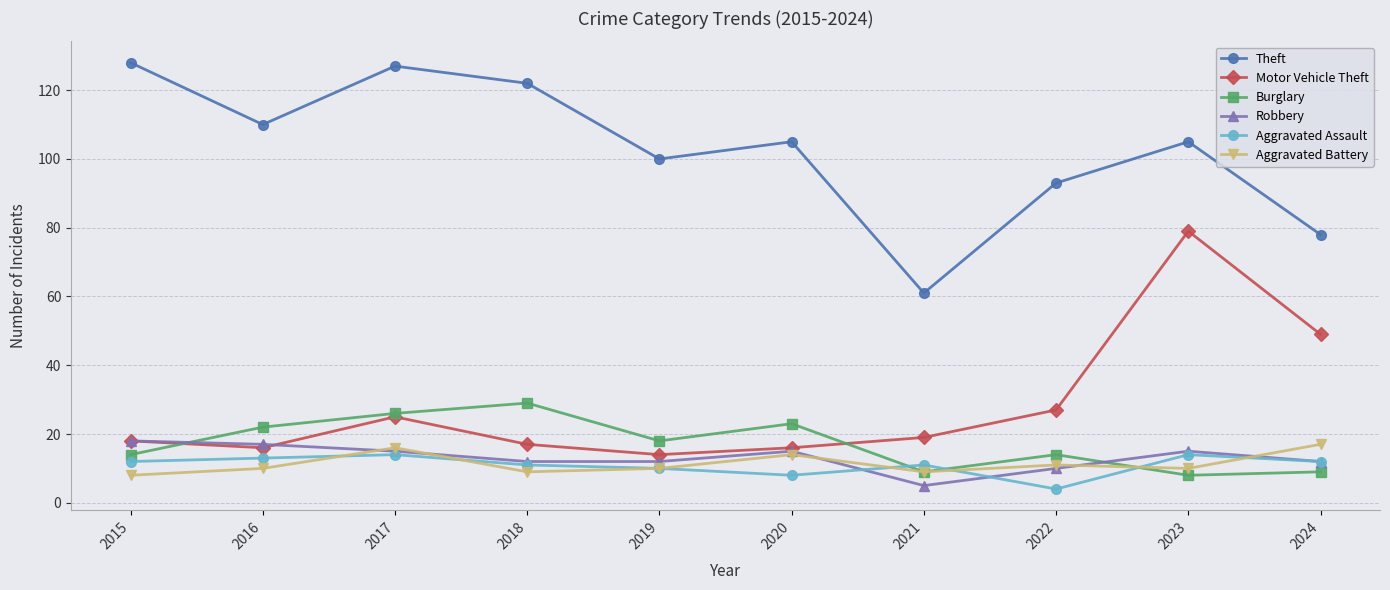

What is the spread (max minus min) of values at 2016?

100